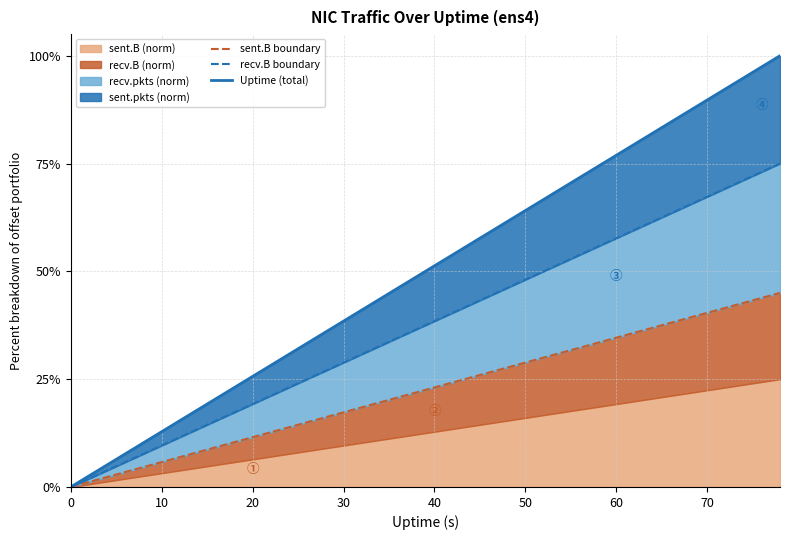

Rank the series at 20 from highest to lowest value.

Uptime (total), recv.B boundary, sent.B boundary